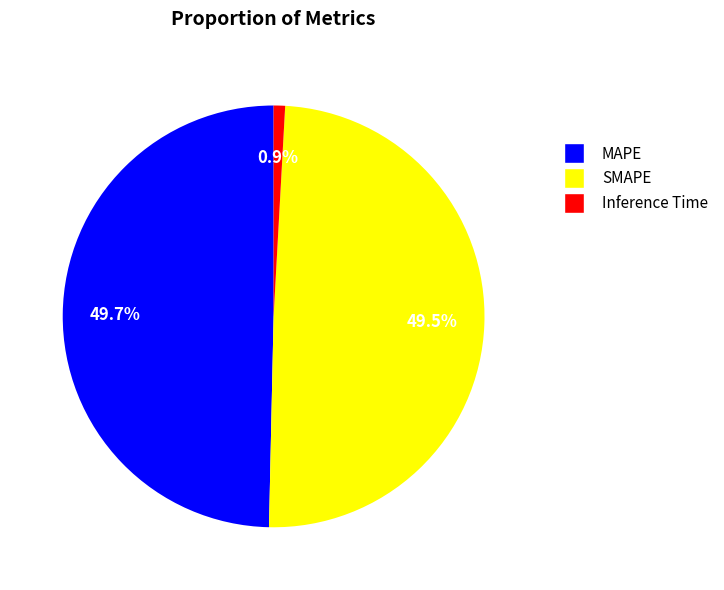

Which has a higher value, Inference Time or SMAPE?

SMAPE